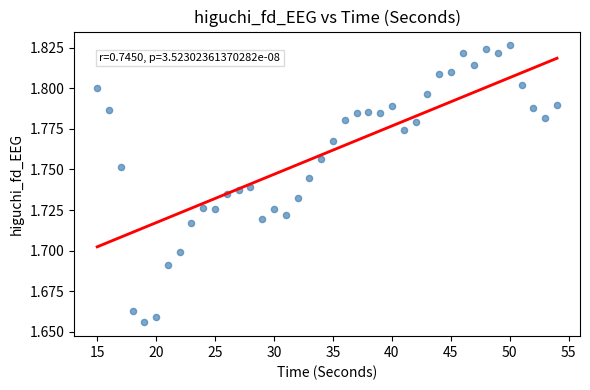

What is the range of X values (max minus min)?

39.0